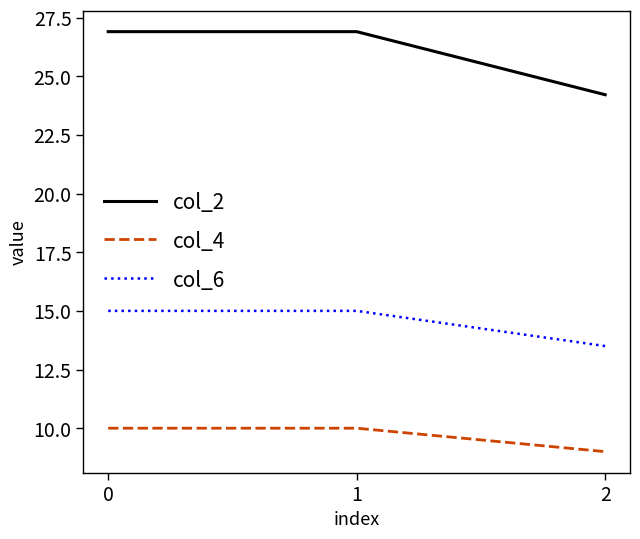

True or false: col_4 has a value of 9.0 at 2.

True